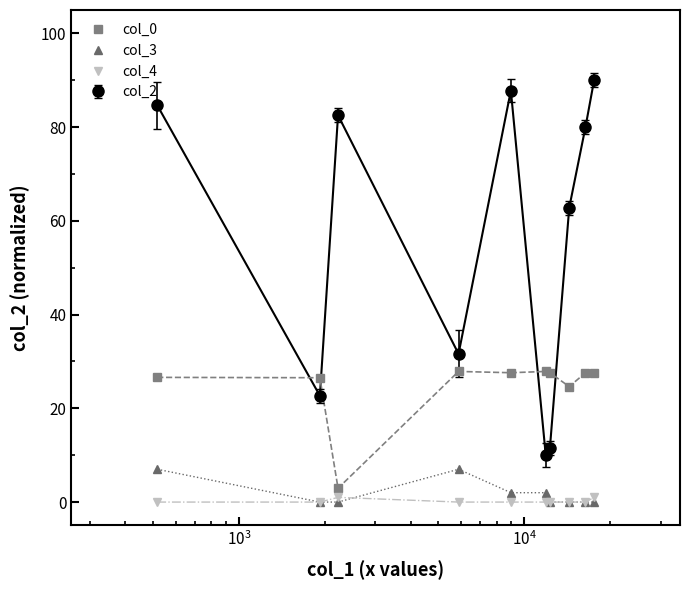

Which series has the largest range (max minus min)?

col_2